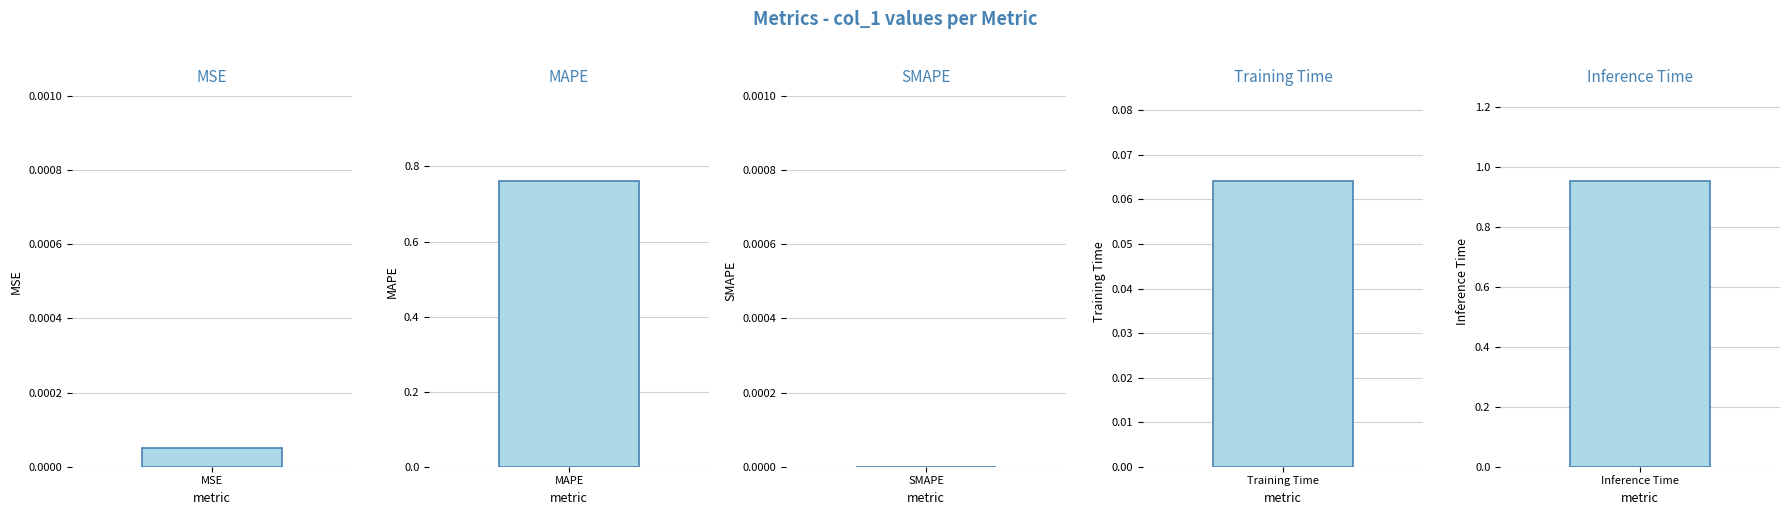

Is it true that the value at SMAPE is 0.6?

False